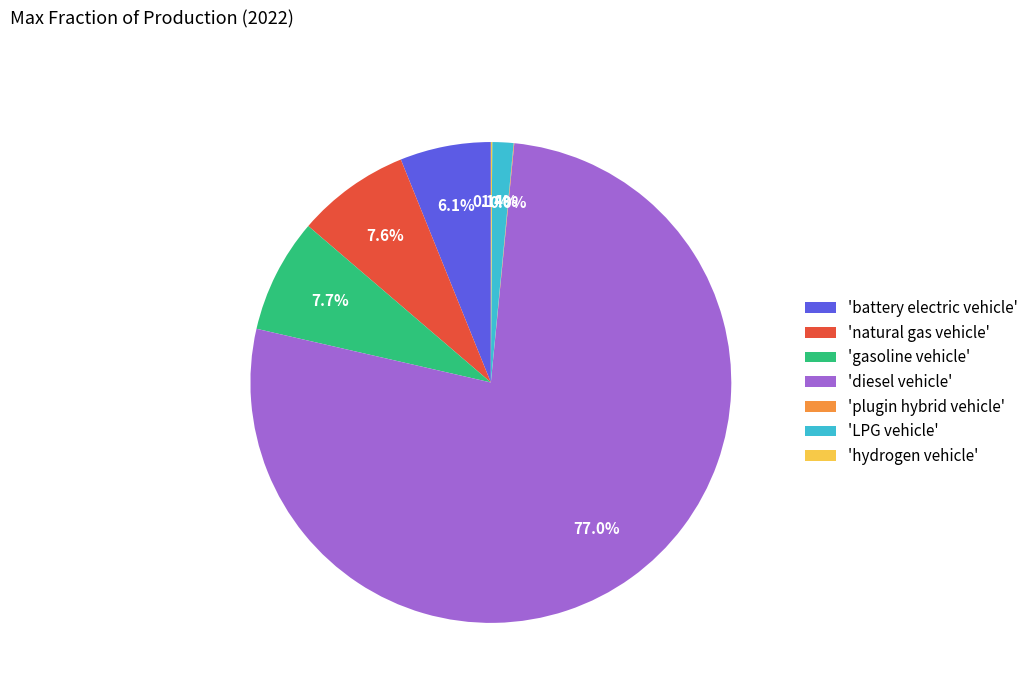

Do 'diesel vehicle' and 'gasoline vehicle' together represent more than half of the pie?

Yes